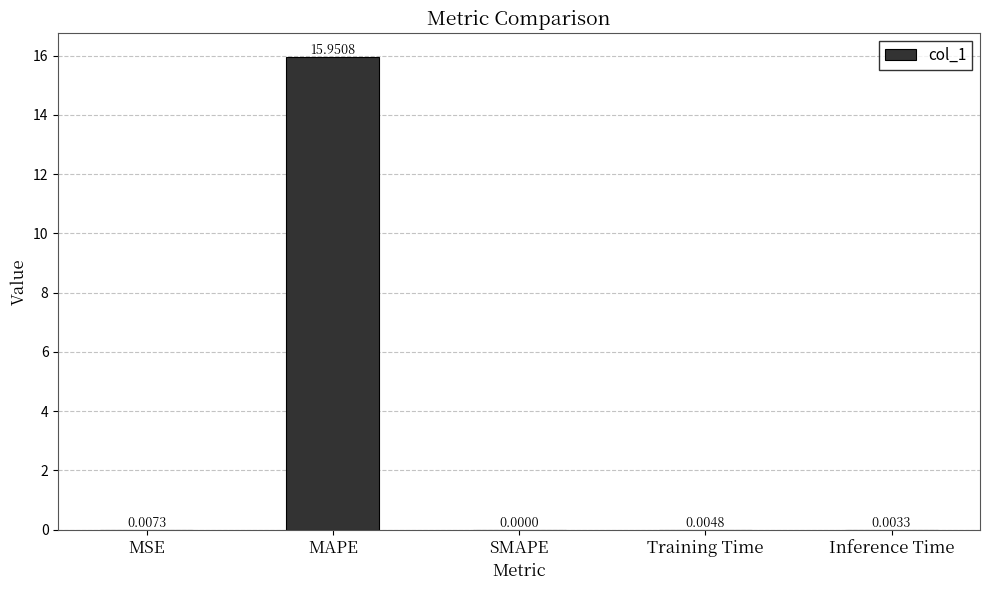

At which label is the value closest to 7?

MSE